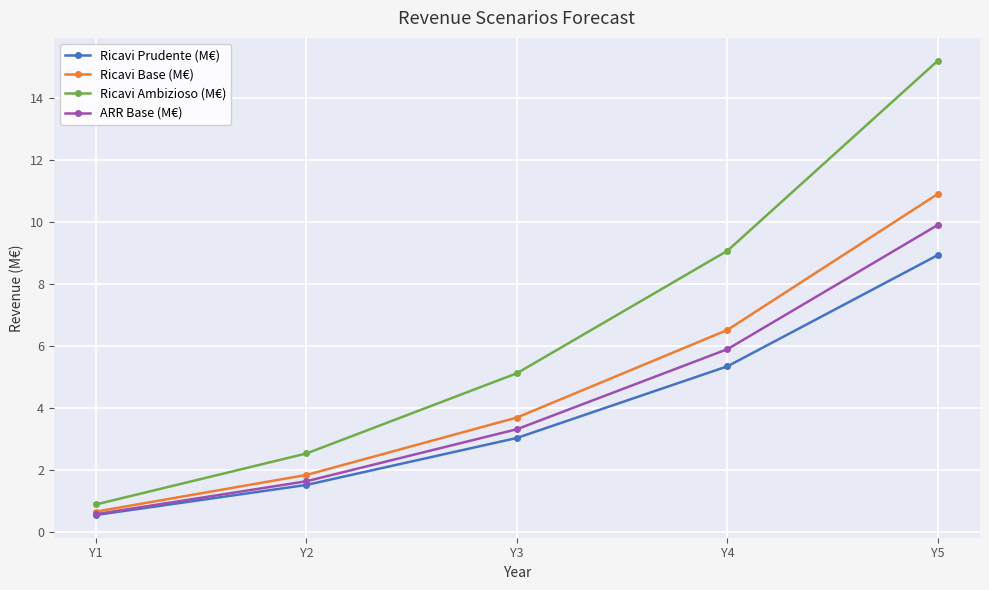

How many data points does each series have?

5